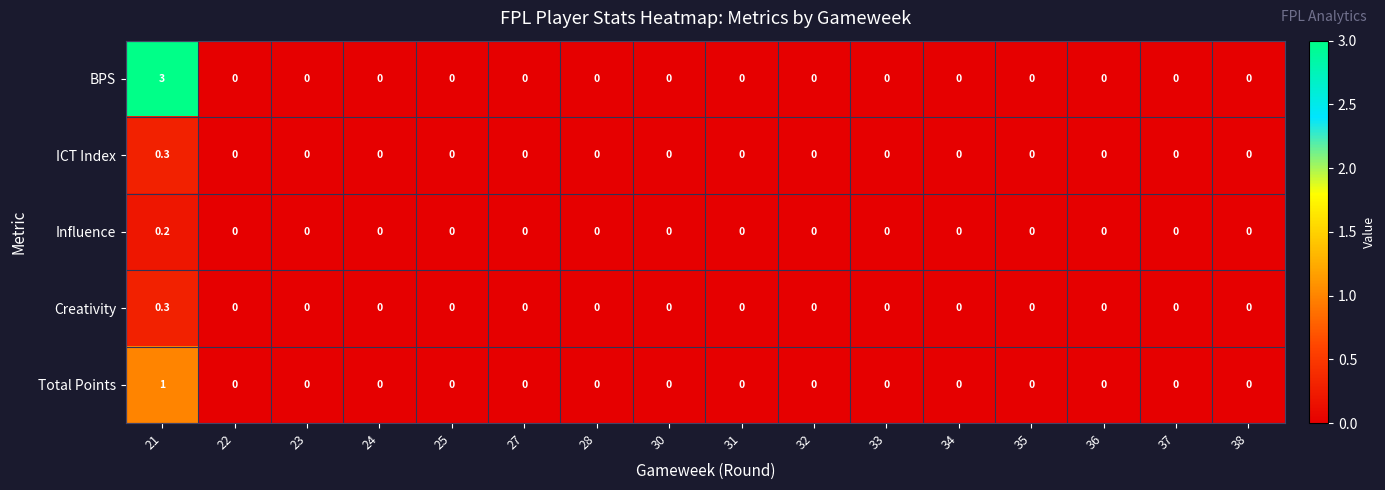

The value of BPS at 22 is 0.0. True or false?

True